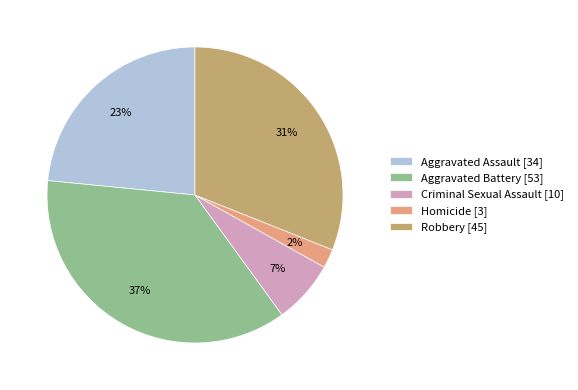

How many segments does this pie chart have?

5